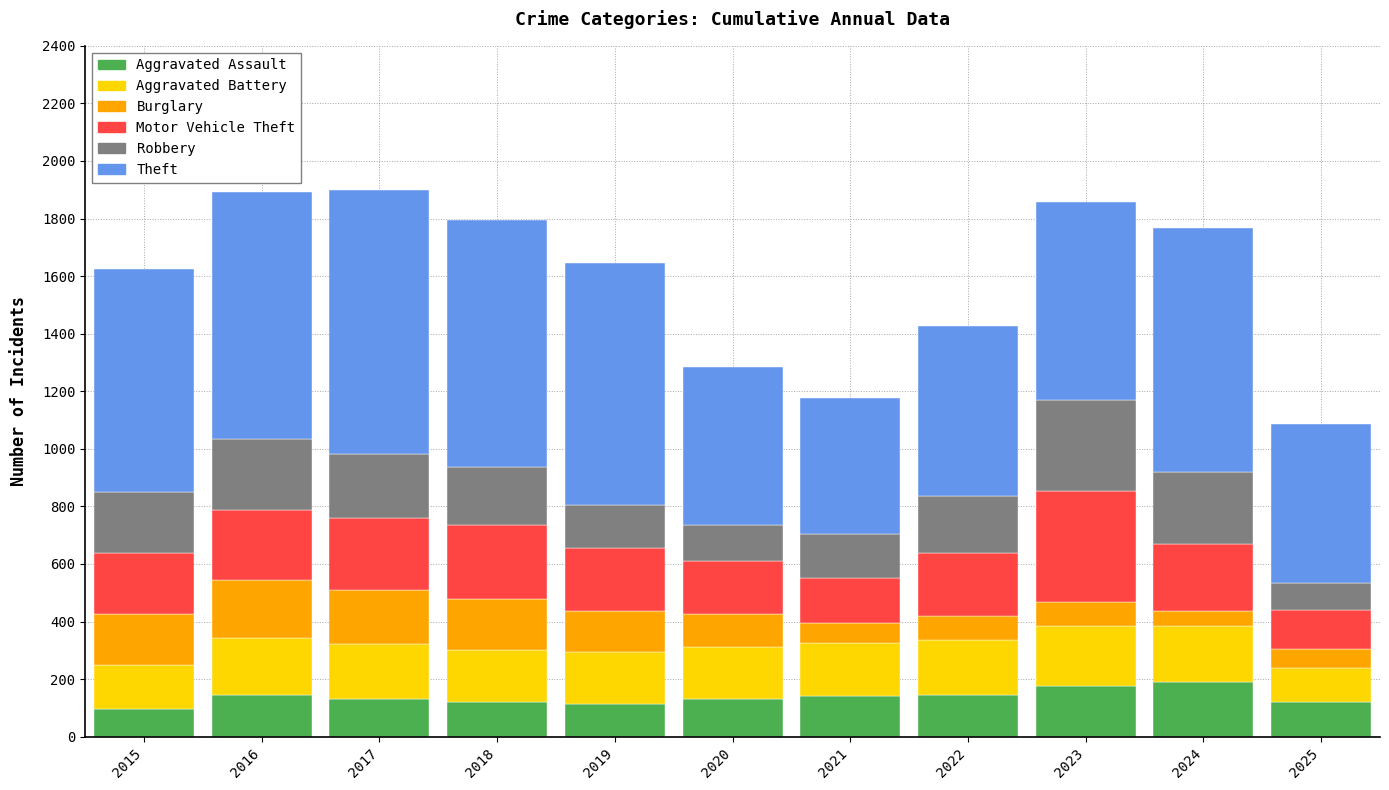

What is the maximum value for Aggravated Assault?

191